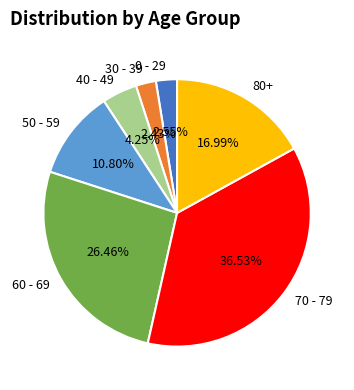

Is there a majority slice in this chart?

No